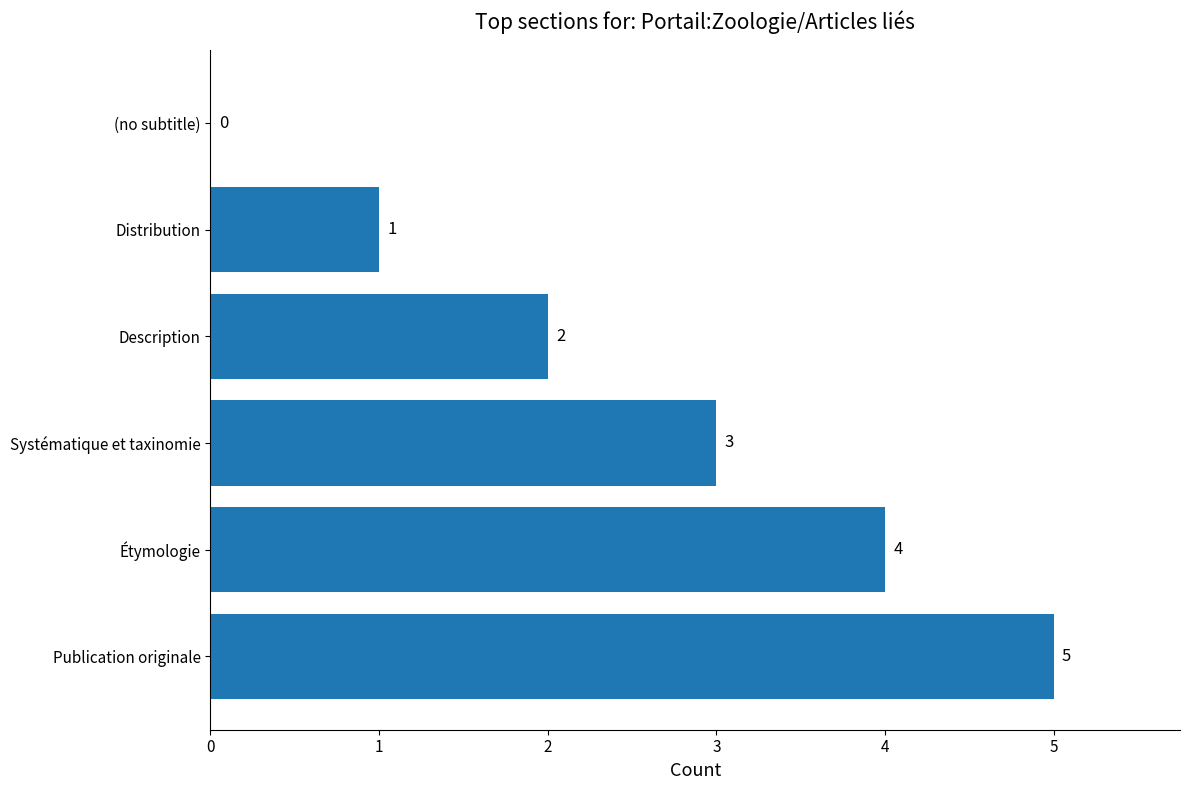

Where is the data nearest to the value 2?

Description